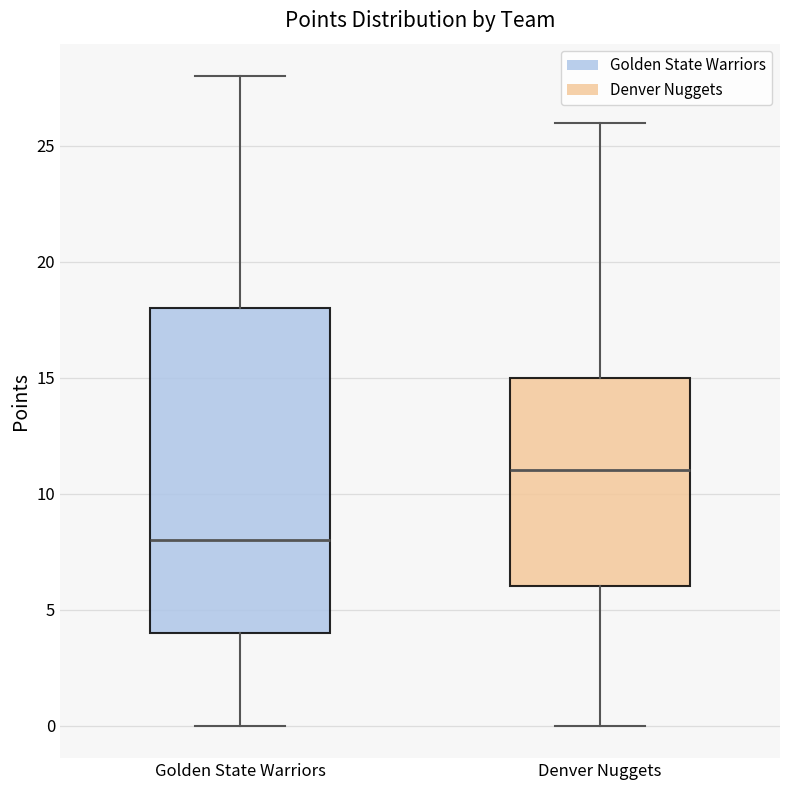

Reading left to right, read every box against the y-axis: the position of its median line, the range the box covers, and the ends of its whiskers. The values are not printed on the chart, so give them approximately, as read against the axis.

Golden State Warriors: median 8, box 4 to 18, whiskers 0 to 28
Denver Nuggets: median 11, box 6 to 15, whiskers 0 to 26